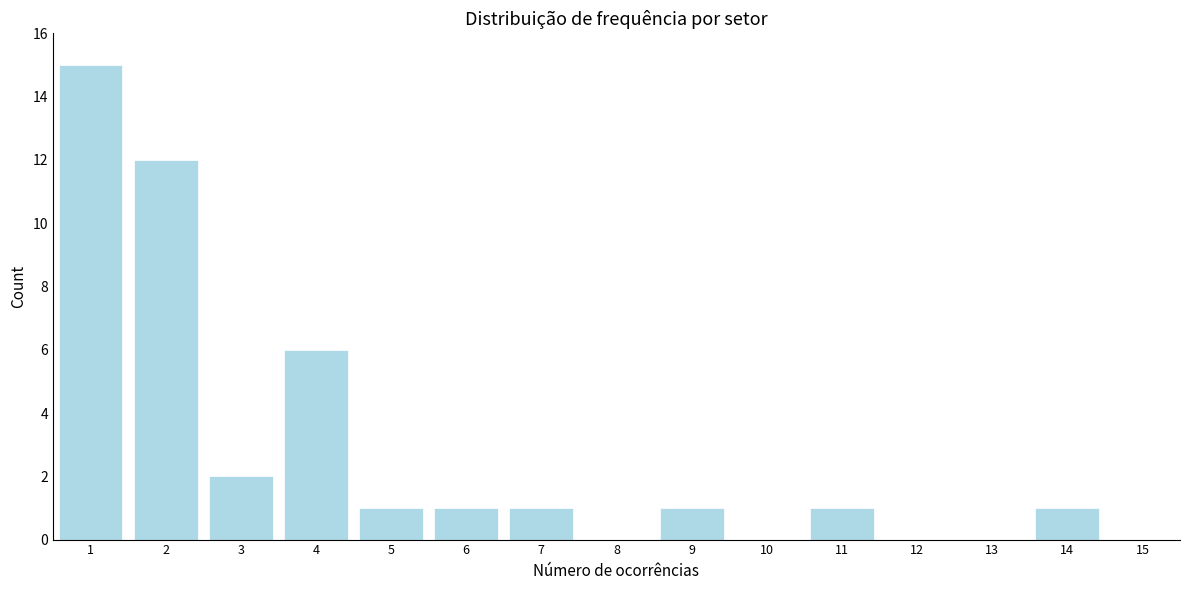

Reading left to right, list all the values displayed in this chart.

1=15	2=12	3=2	4=6	5=1	6=1	7=1	8=0	9=1	10=0	11=1	12=0	13=0	14=1	15=0